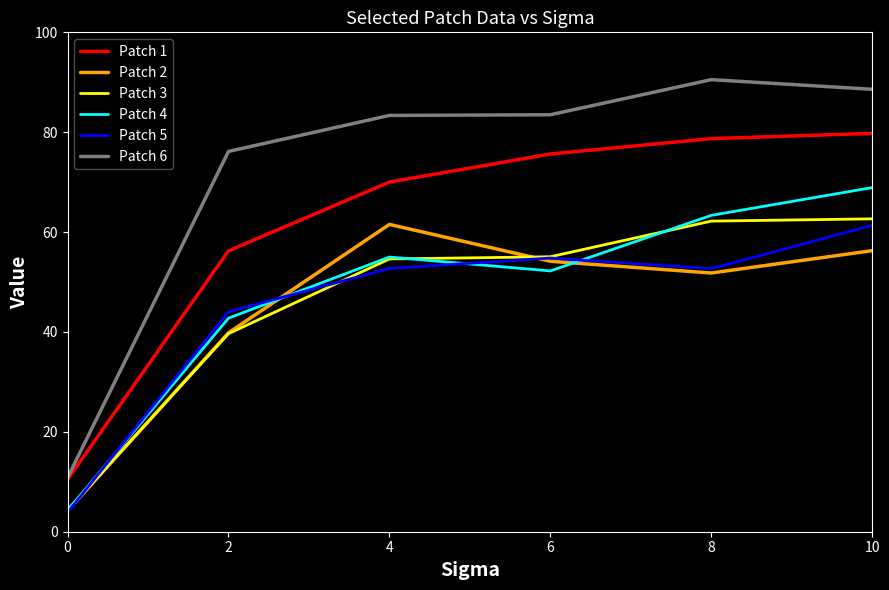

True or false: Patch 3 has a value of 62.2 at 8.

True